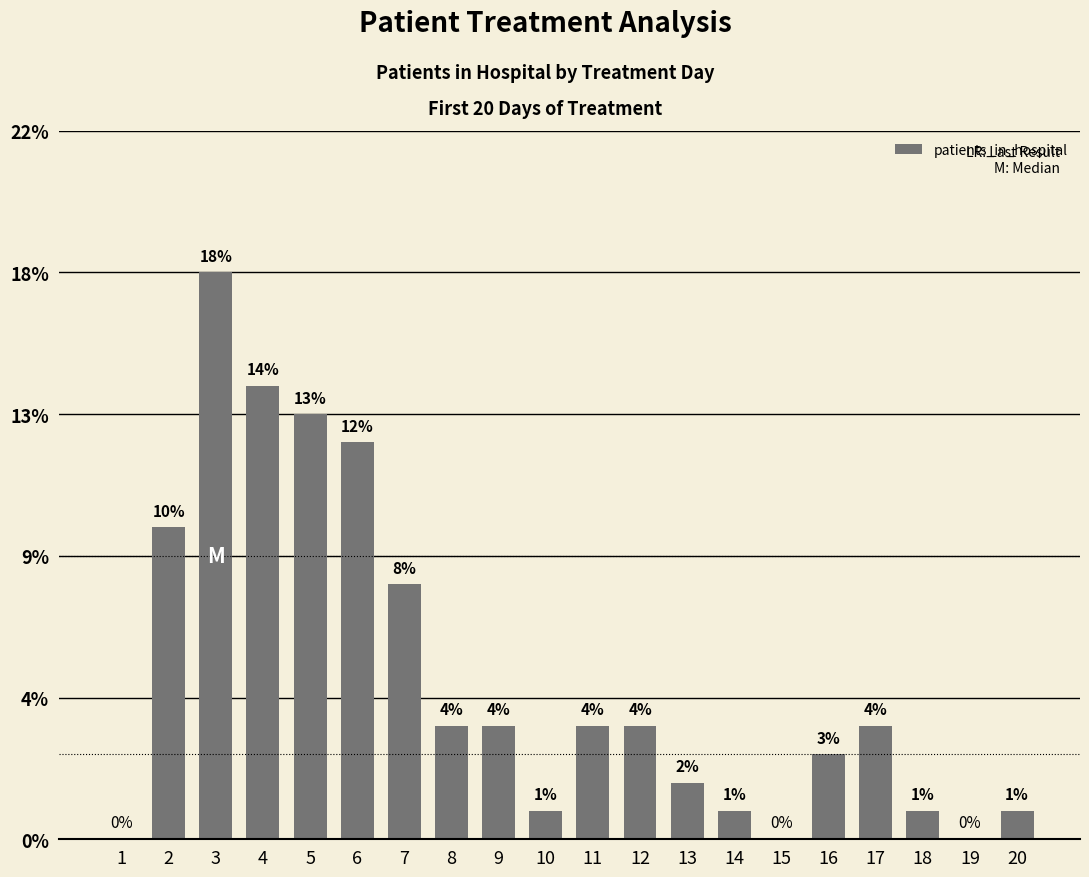

Are the bars horizontal?

No